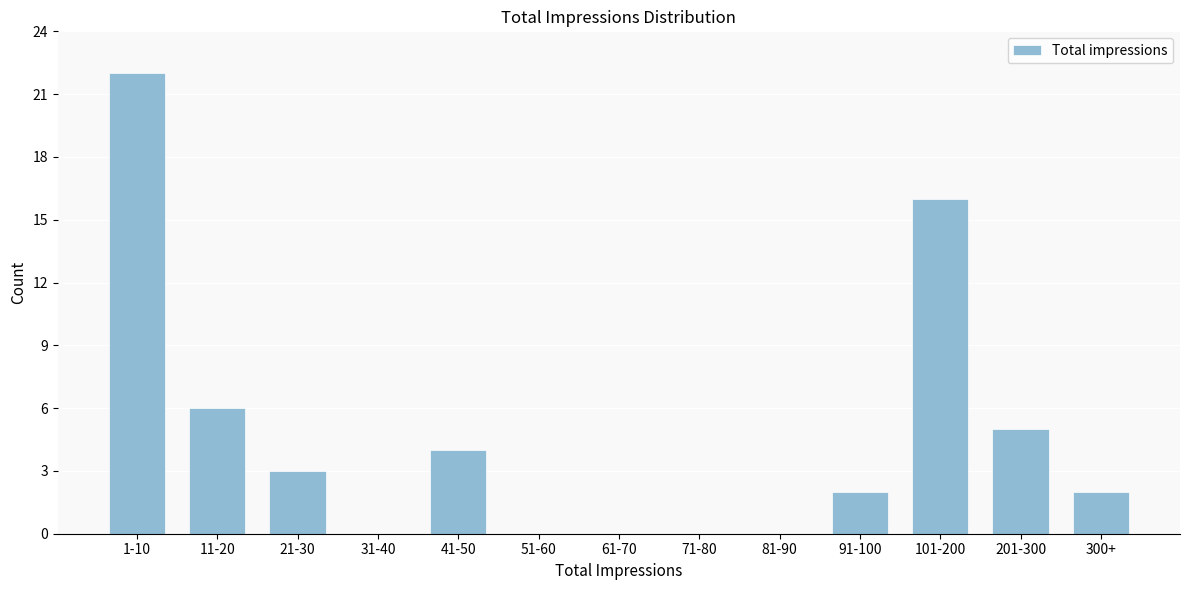

Reading left to right, extract all data points from this chart.

1-10=22	11-20=6	21-30=3	31-40=0	41-50=4	51-60=0	61-70=0	71-80=0	81-90=0	91-100=2	101-200=16	201-300=5	300+=2